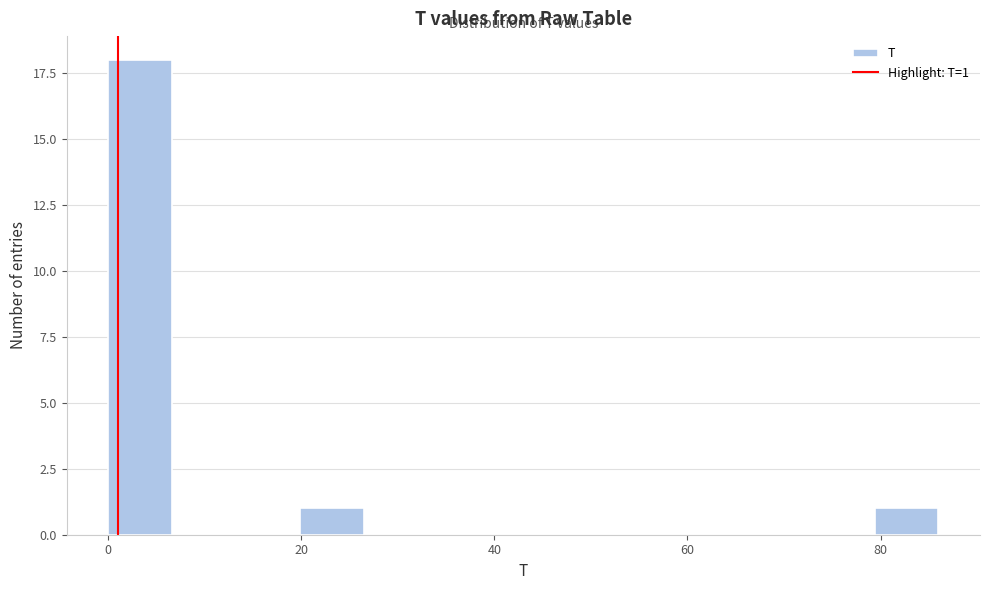

Read against the x-axis, roughly where is the centre of the tallest bar?

4